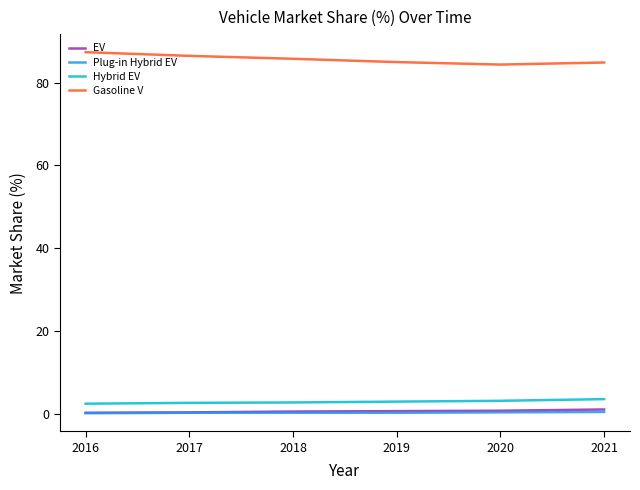

What is the minimum value for Gasoline V?

84.4